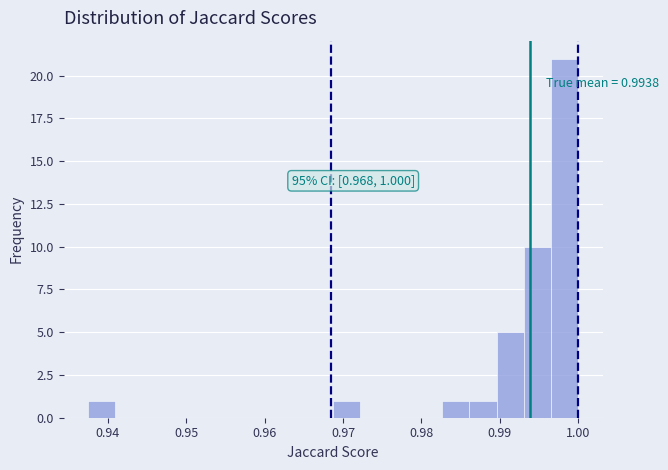

Around what value on the x-axis is the tallest bar? Give the approximate position of its centre, as read against the axis.

0.998